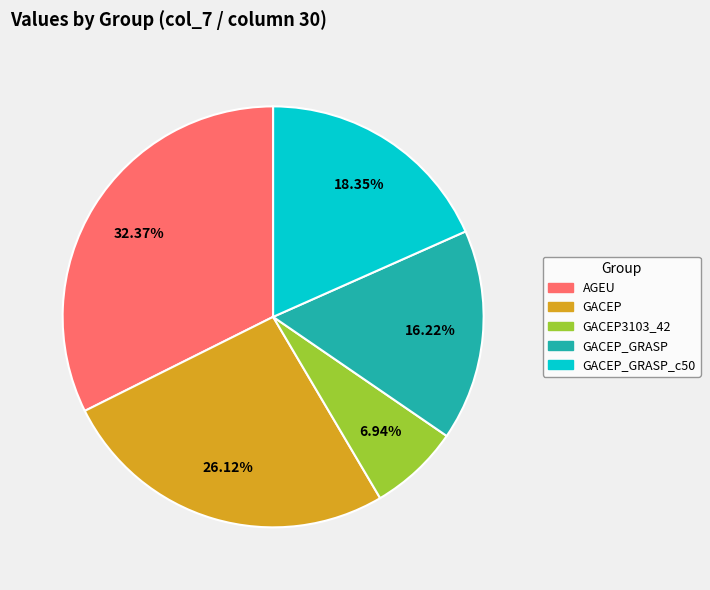

Is there any slice that represents more than half of the pie?

No